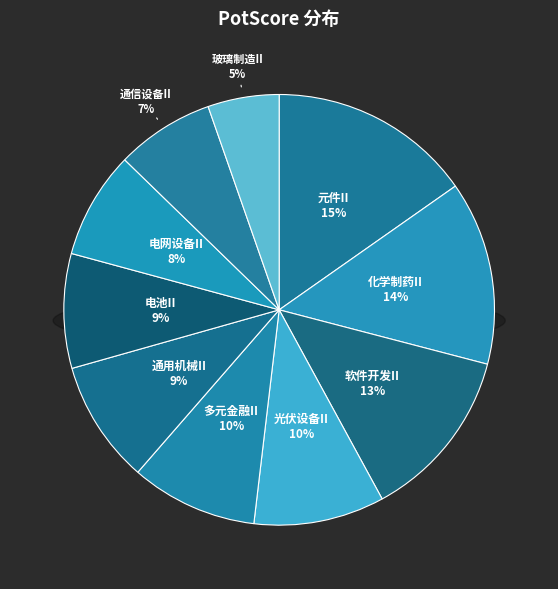

To the nearest percent, what is the combined percentage of 光伏设备II and 元件II?

25%